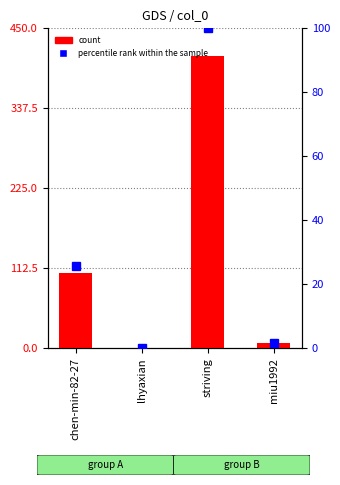

What is the sum of the percentile rank within the sample values at lhyaxian and striving?

100.2